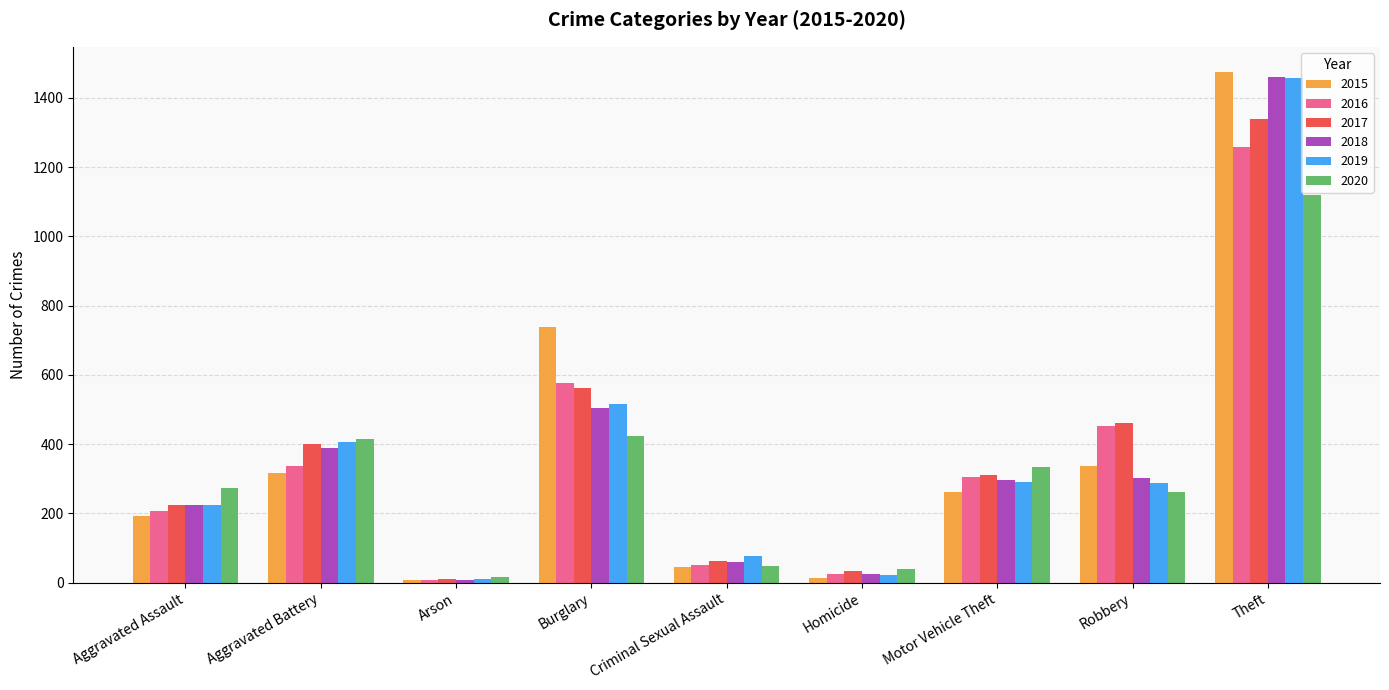

How many series are shown in this chart?

6